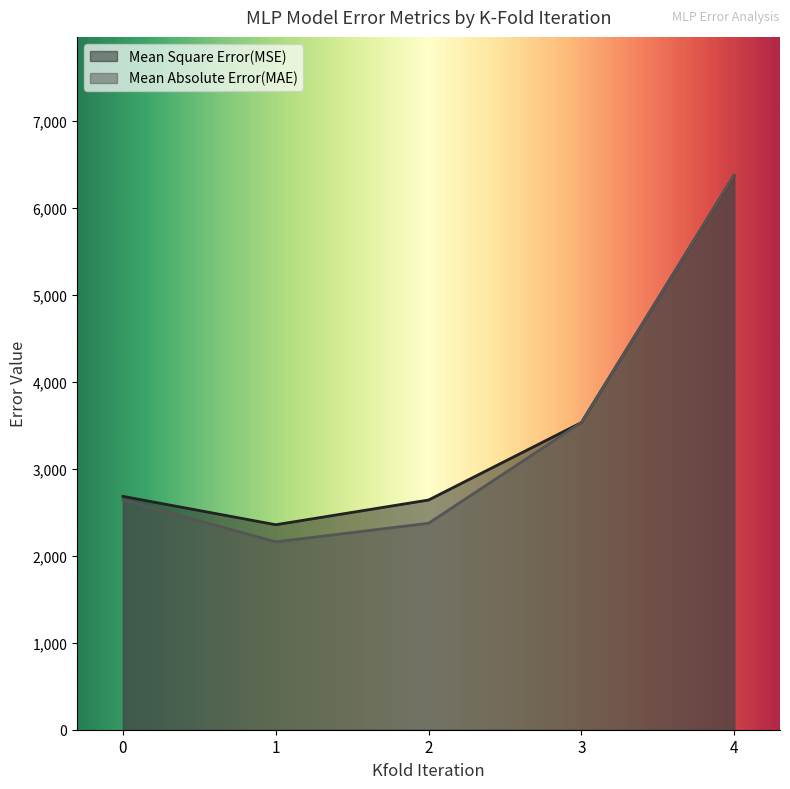

Which label corresponds to the smallest value in the chart?

1